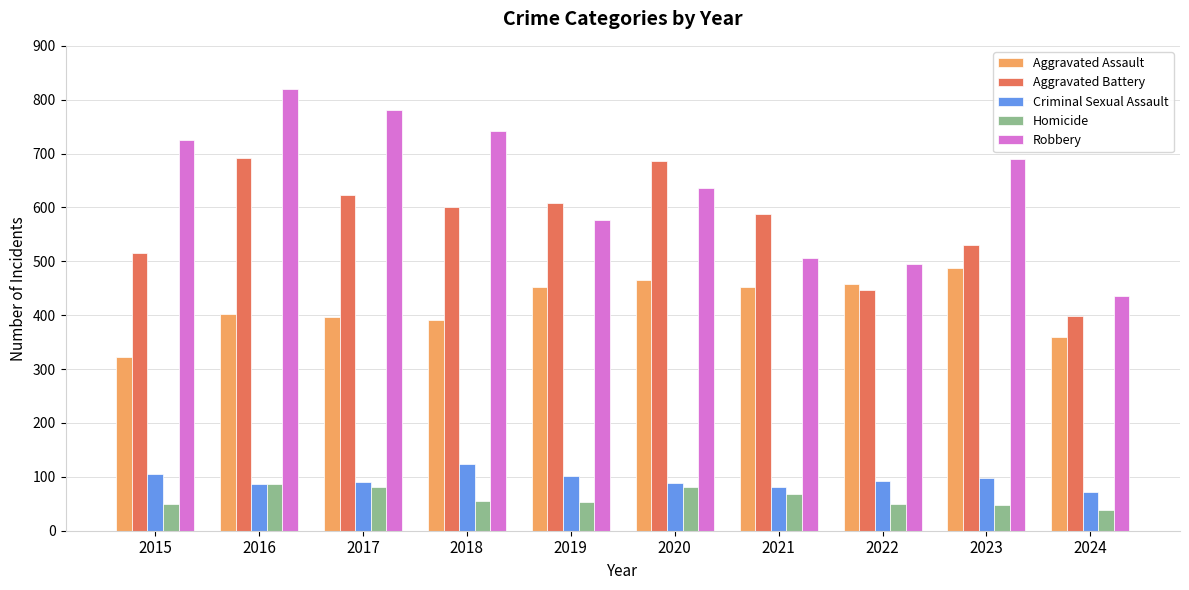

What is the sum of all Aggravated Assault values?

4188